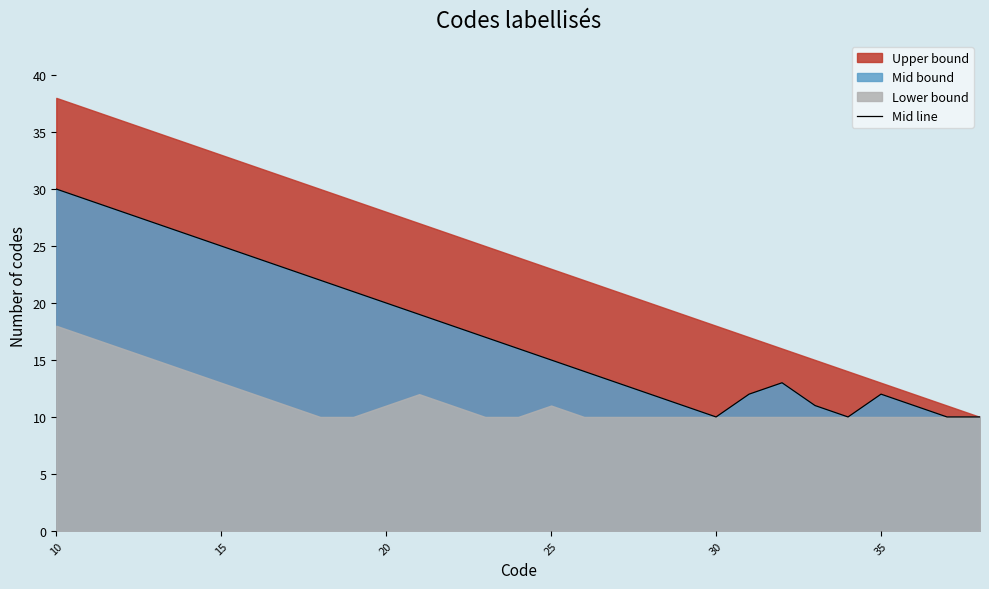

Does the chart have visible grid lines?

No